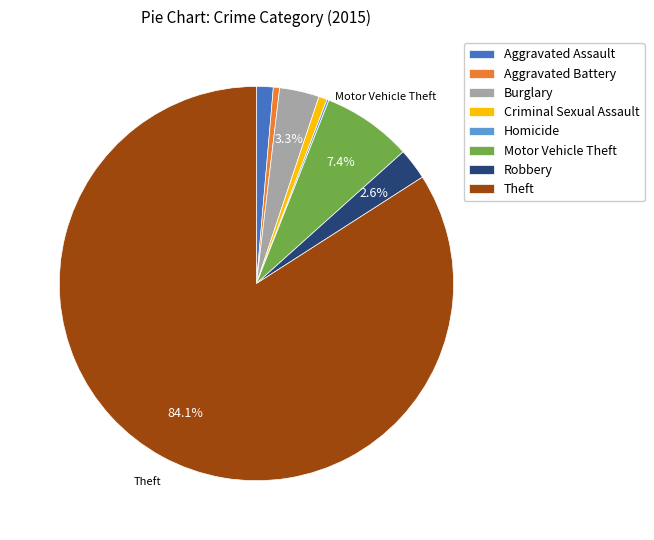

True or false: Motor Vehicle Theft accounts for 19% of the total.

False